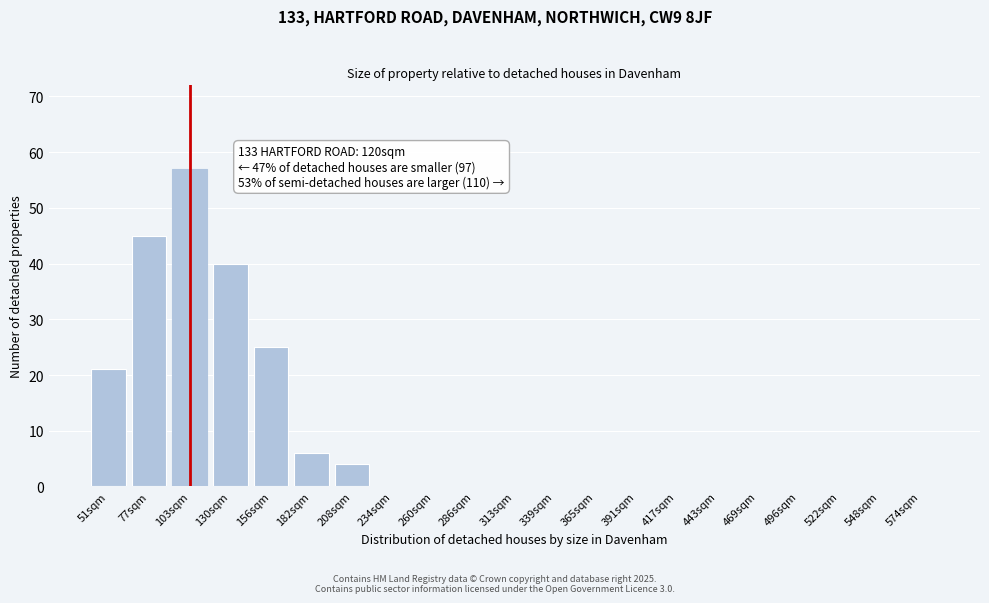

Reading right to left, what are all the values shown in this chart?

574sqm=0	548sqm=0	522sqm=0	496sqm=0	469sqm=0	443sqm=0	417sqm=0	391sqm=0	365sqm=0	339sqm=0	313sqm=0	286sqm=0	260sqm=0	234sqm=0	208sqm=4	182sqm=6	156sqm=25	130sqm=40	103sqm=57	77sqm=45	51sqm=21